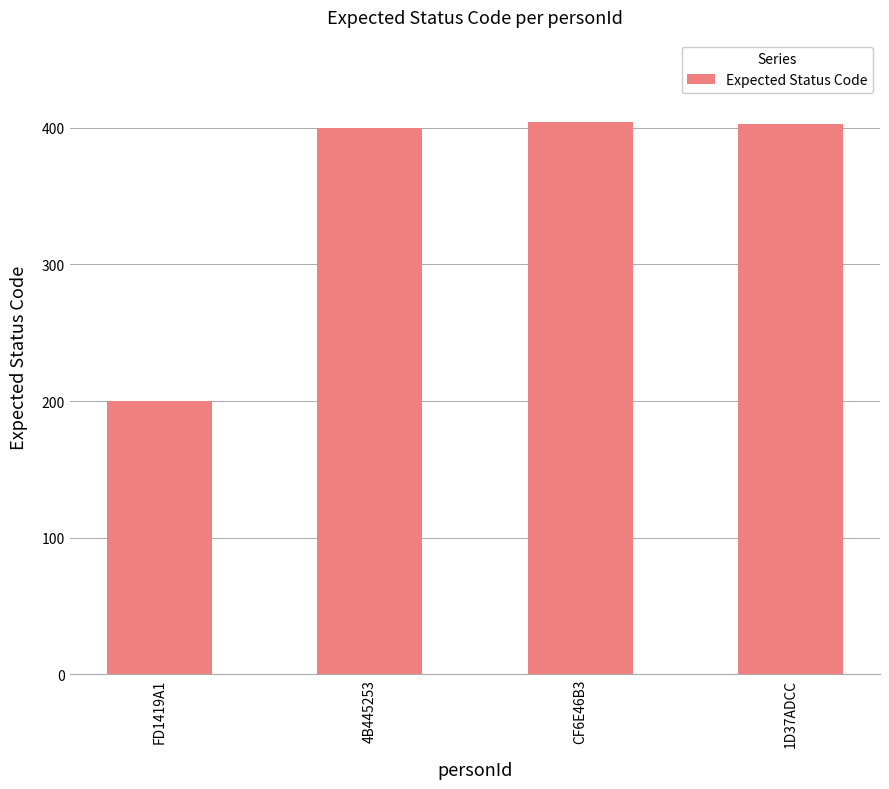

What is the change in value from FD1419A1 to 1D37ADCC?

+203